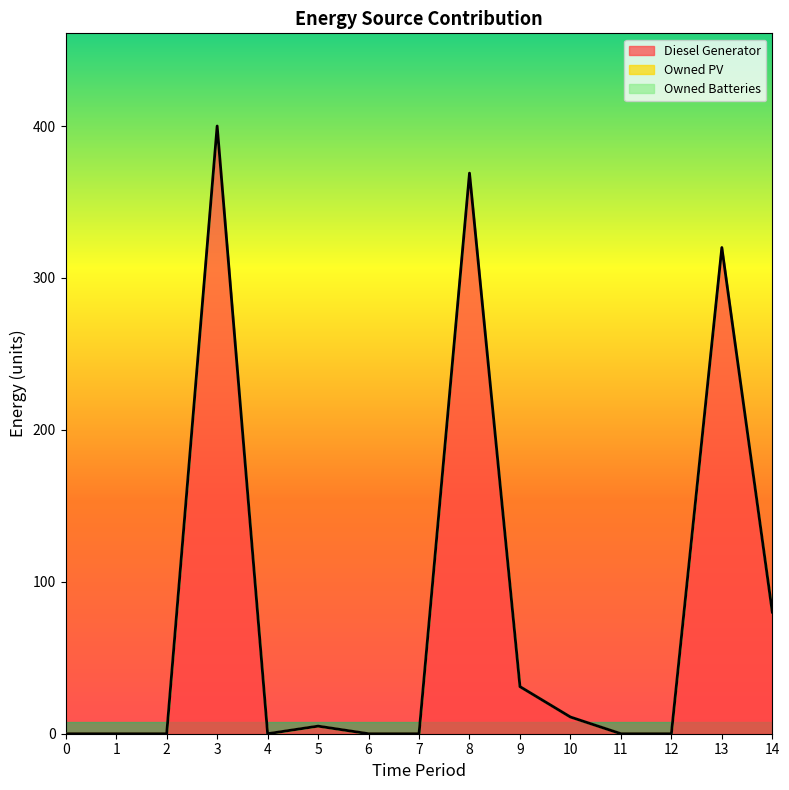

Where is the first local maximum for Diesel Generator?

3